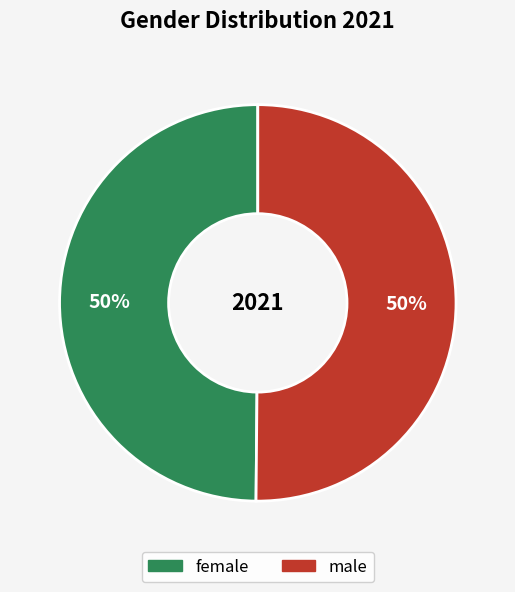

To the nearest percent, what is the average slice percentage?

50%